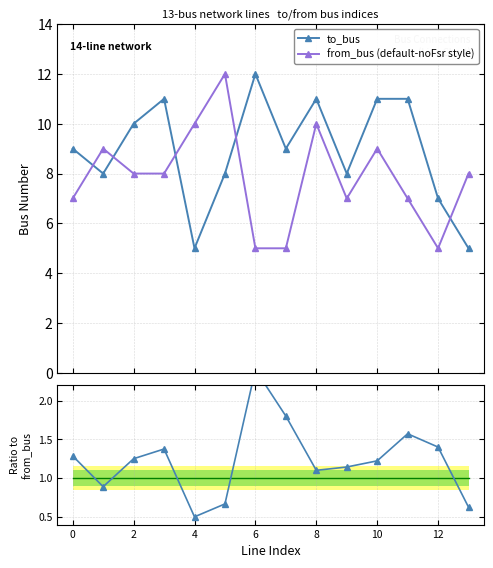

In to_bus, how many points are lower than both neighbors (excluding endpoints)?

4